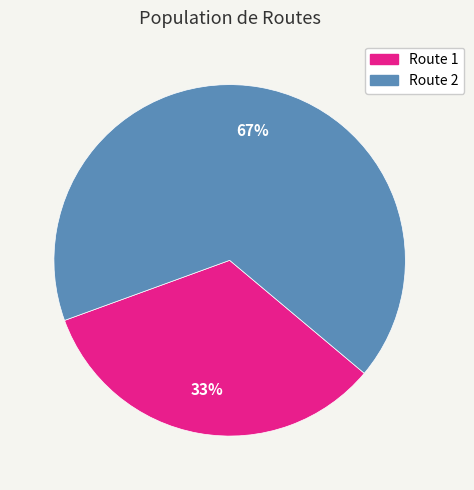

Is there a majority slice in this chart?

Yes